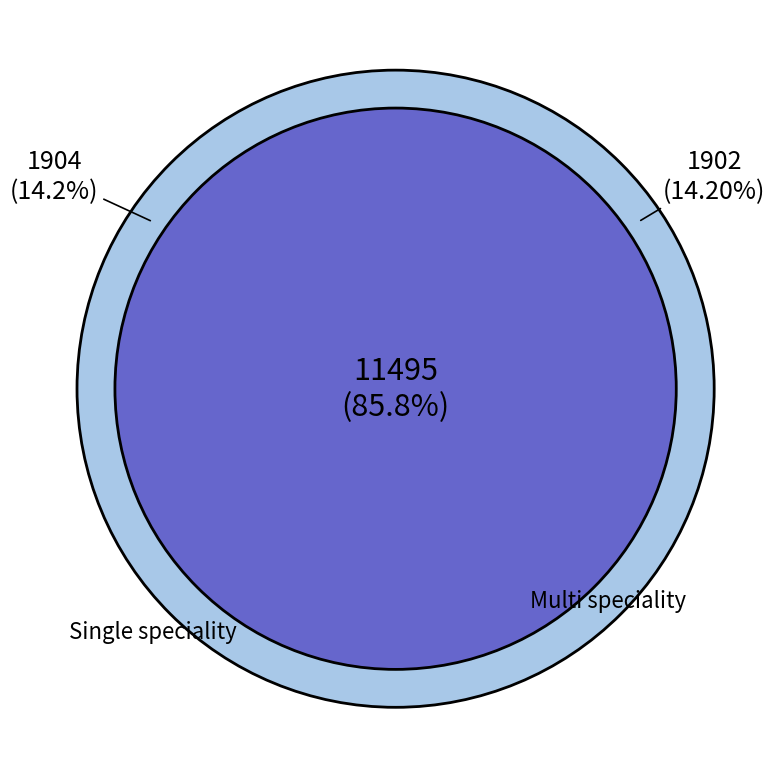

The 995005 slice represents 6% of the pie. True or false?

False